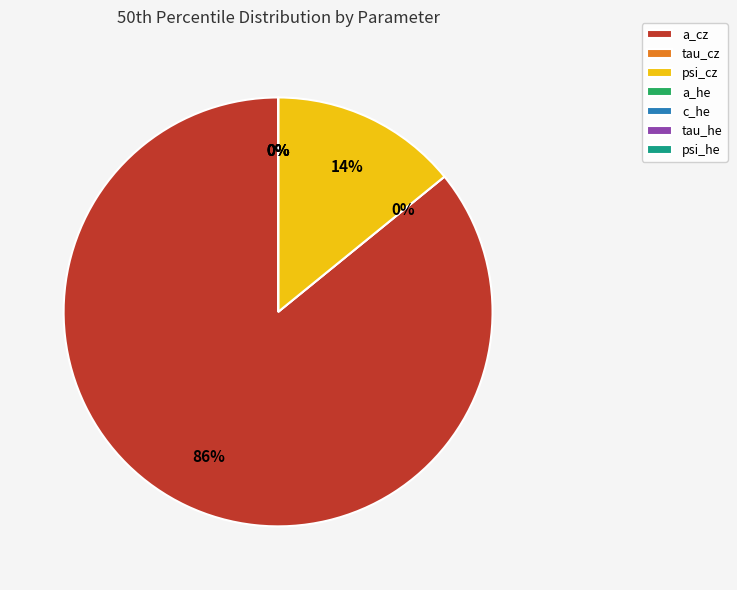

Does any single category account for the majority?

Yes